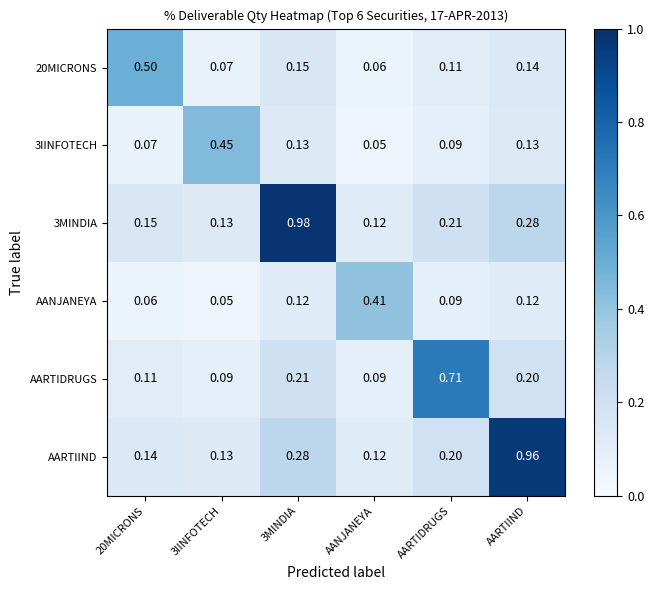

Which series has the largest range (max minus min)?

3MINDIA